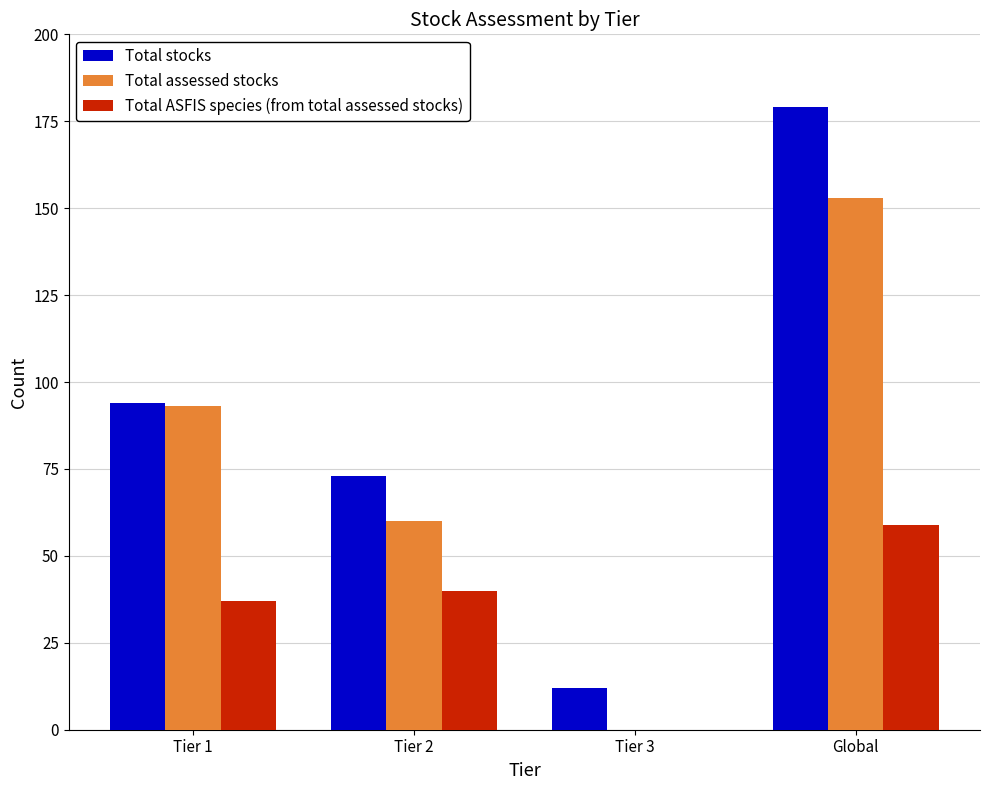

What is the highest value of the Total assessed stocks series?

153